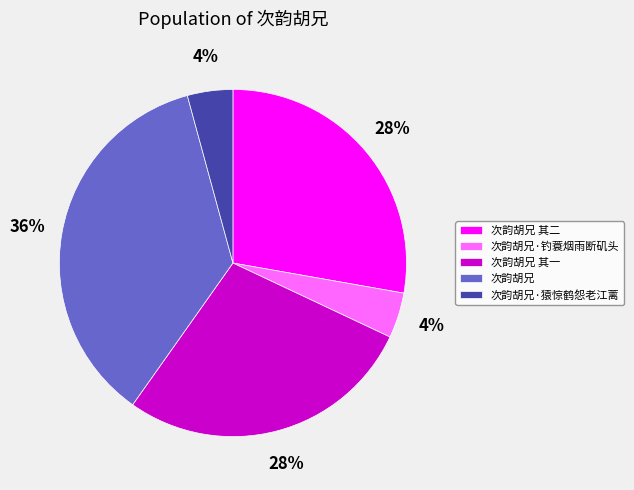

What is the largest slice in the pie chart?

次韵胡兄